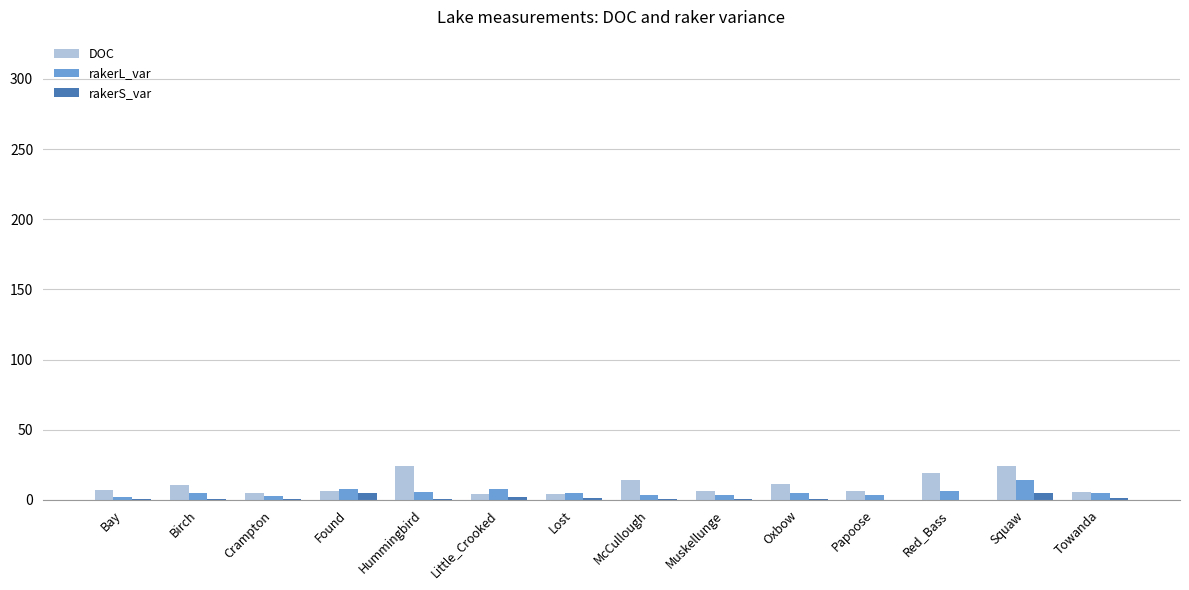

Count the number of categories in the chart.

14